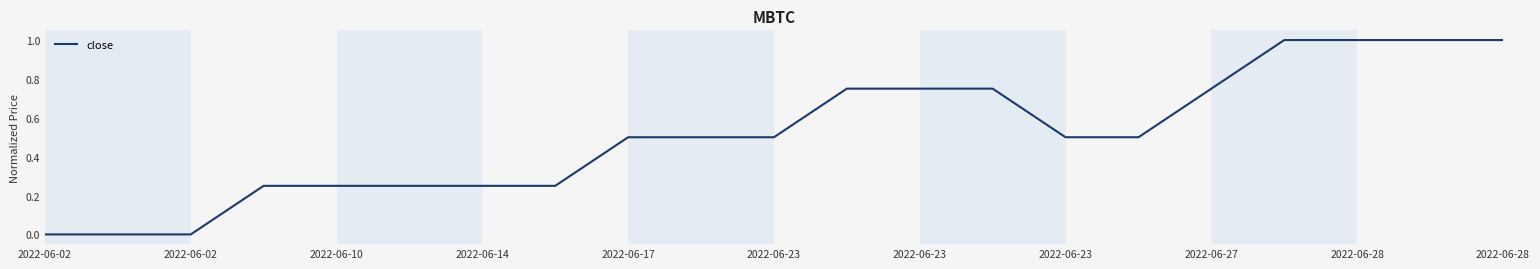

What is the difference between the maximum and minimum values?

1.0